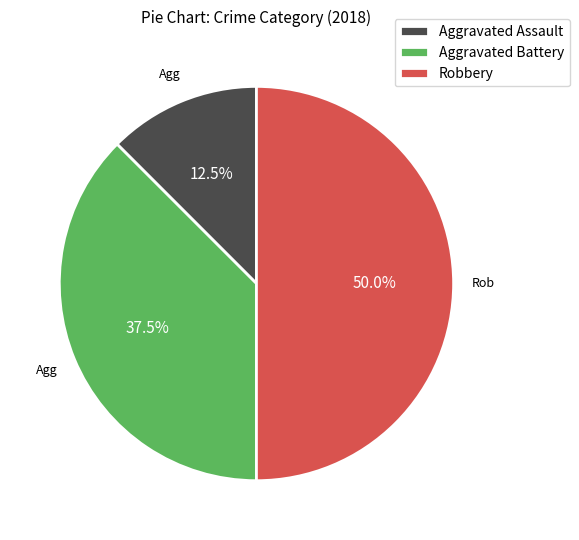

Which category has the biggest portion of the pie?

Robbery